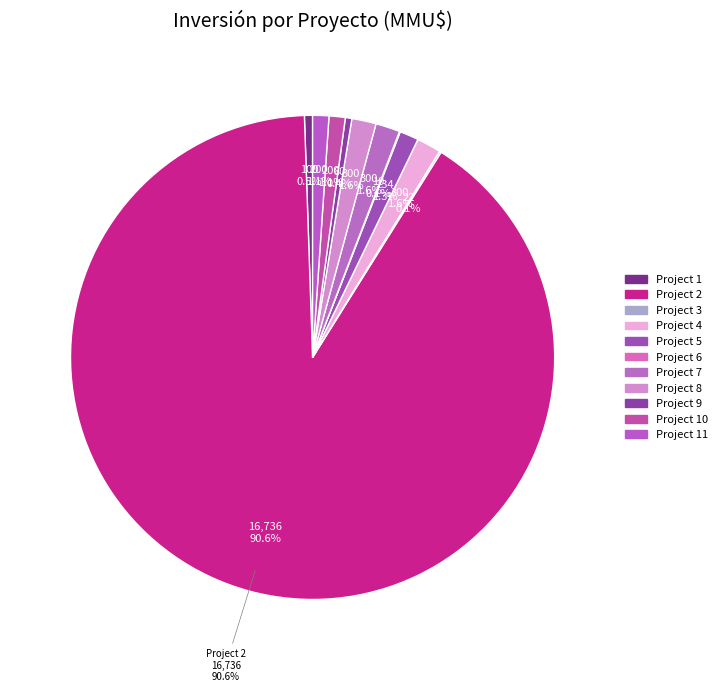

Which has a higher value, 6 or 9?

9